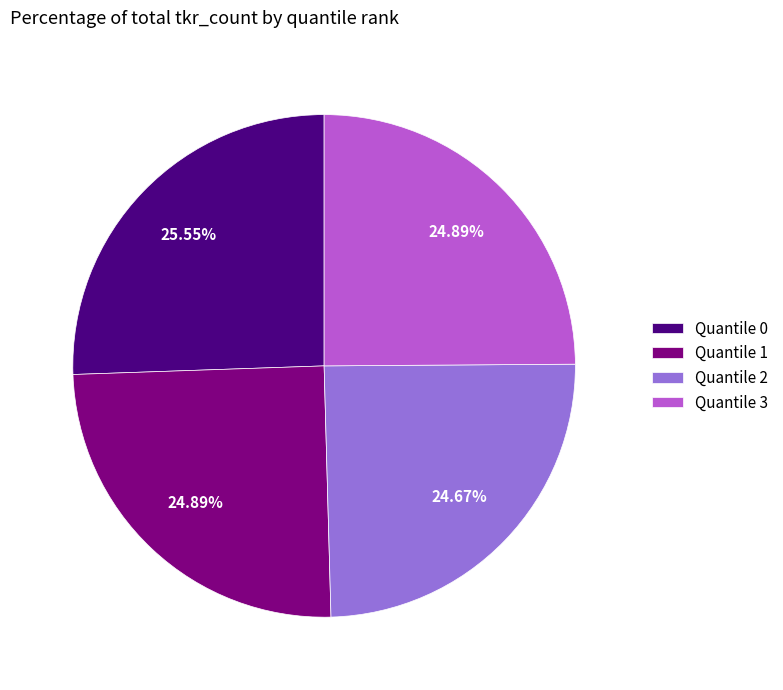

To the nearest percent, what is the difference between the Quantile 0 and Quantile 1 slice percentages?

1%